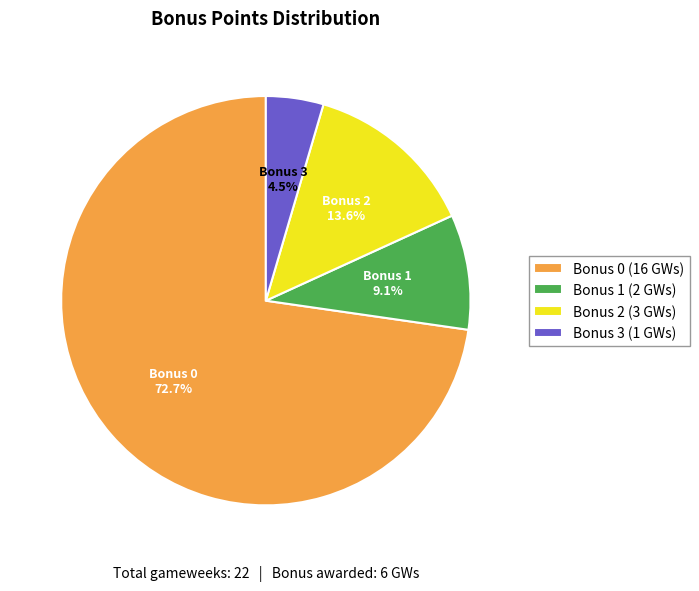

What is the total percentage of Bonus 3 (1 GWs) and Bonus 0 (16 GWs)?

77.3%